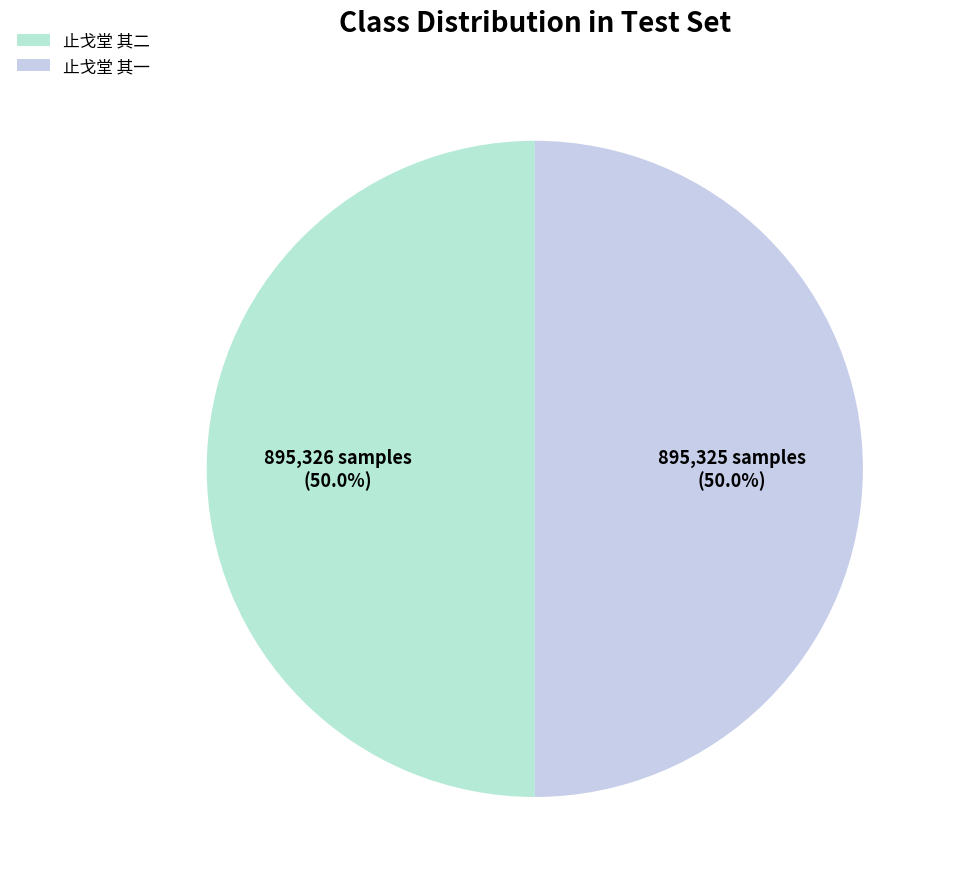

To the nearest percent, what portion does 止戈堂 其一 represent?

50%